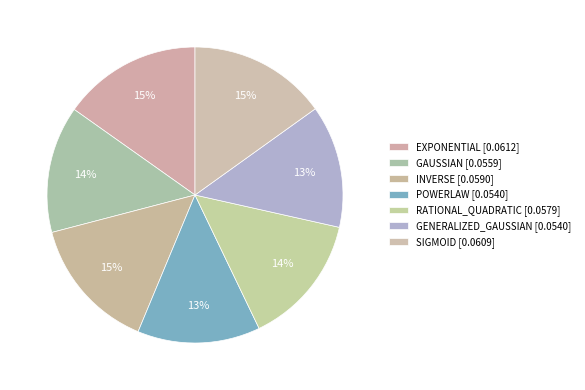

To the nearest percent, what is the difference between the POWERLAW and EXPONENTIAL slice percentages?

2%